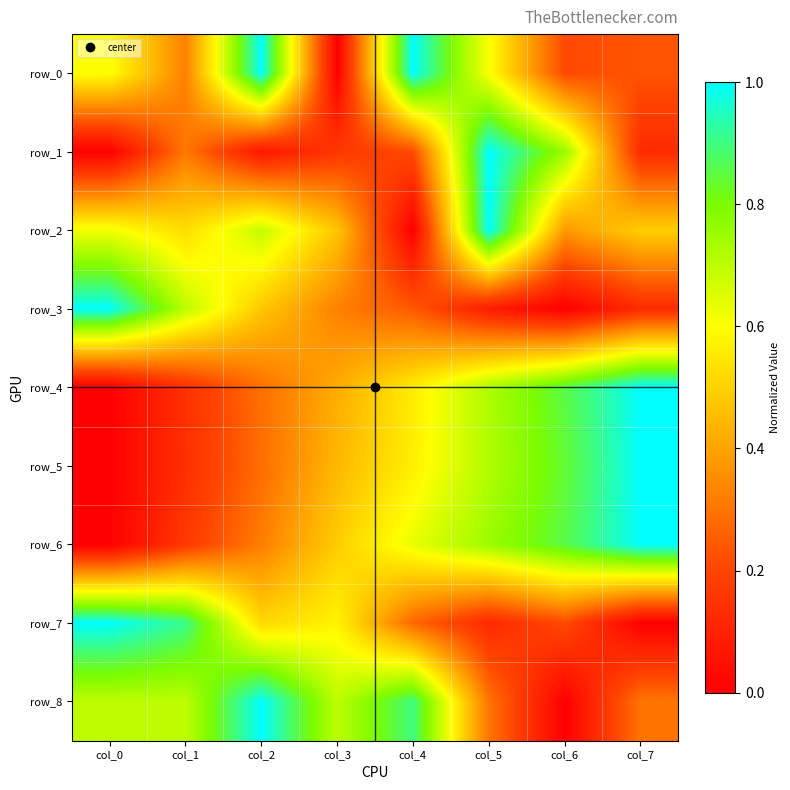

What is the highest value of the row_6 series?

1.0